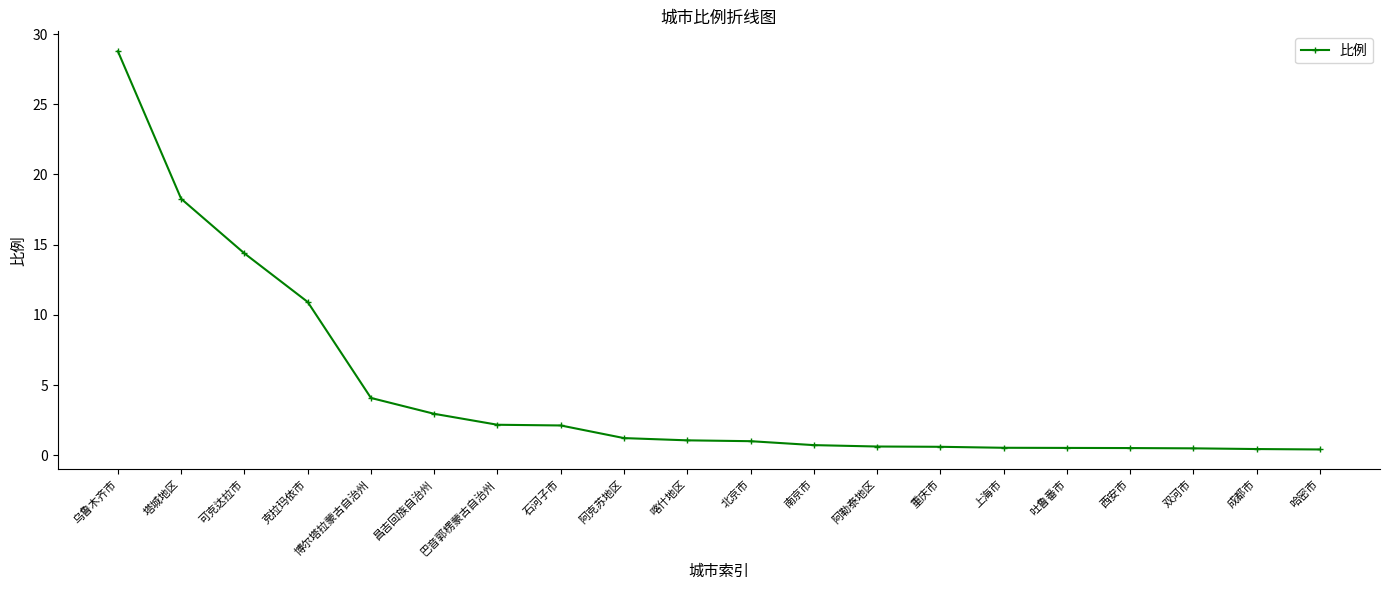

The chart shows a value of 2.1 at 石河子市. True or false?

True